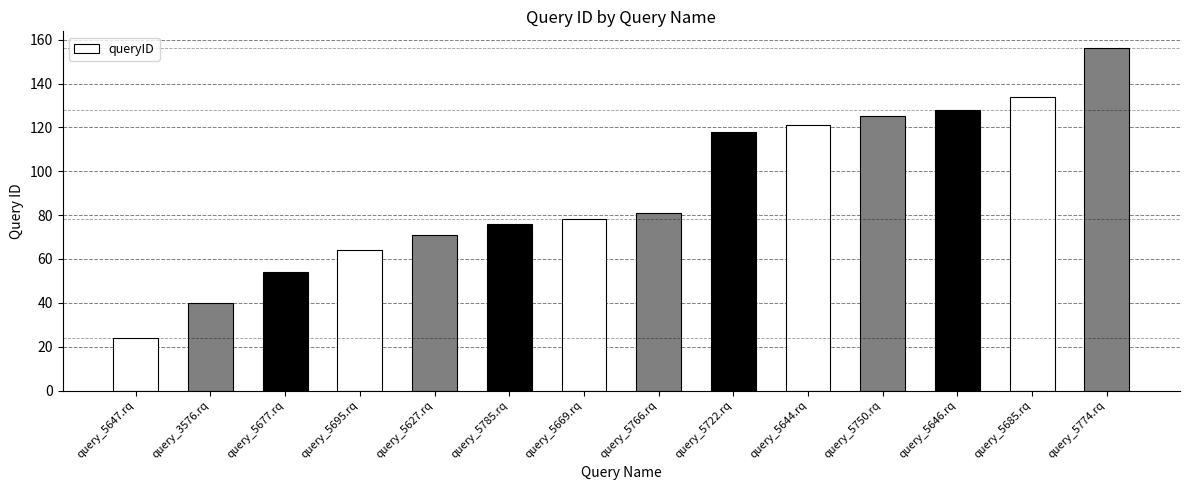

Is it true that the value at query_5695.rq is 64?

True